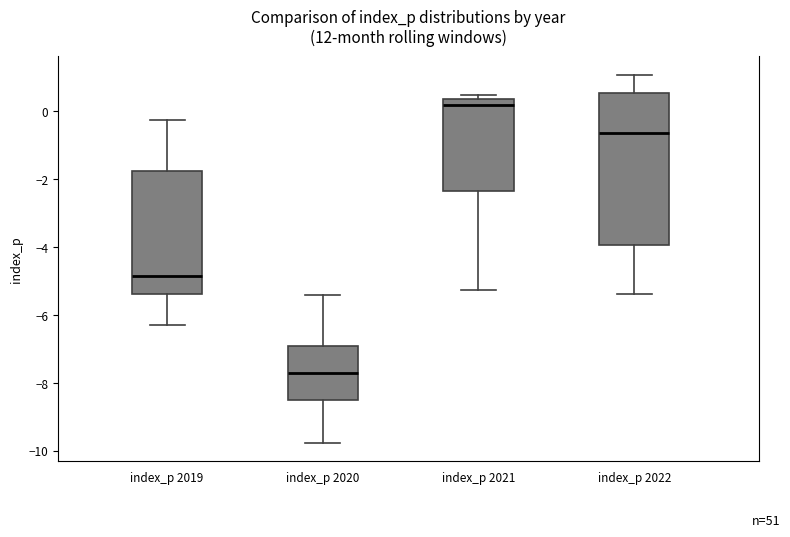

Comparing the boxes themselves (not the whiskers), which one is the tallest?

index_p 2022